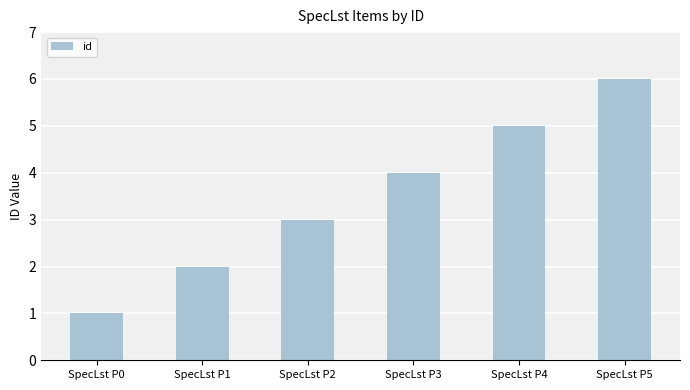

What is the smallest value displayed?

1